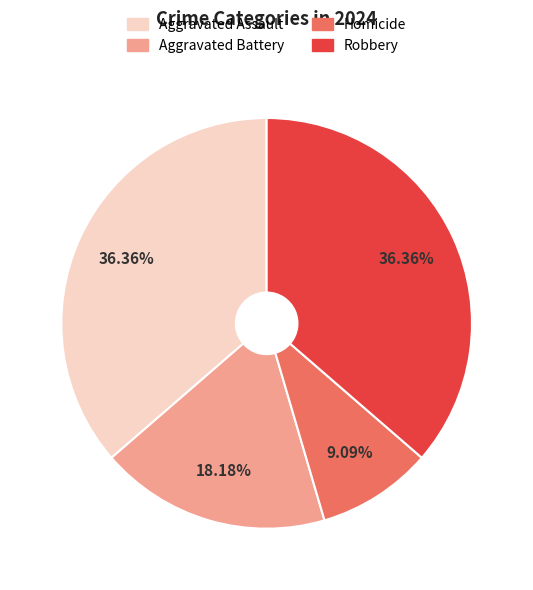

Is there any slice that represents more than half of the pie?

No